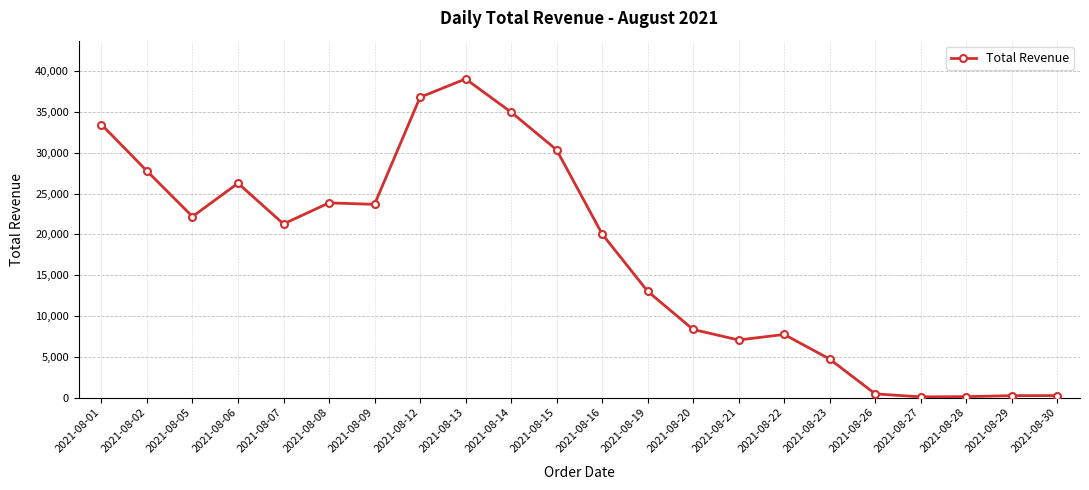

Where does the data first go above 21280?

2021-08-01